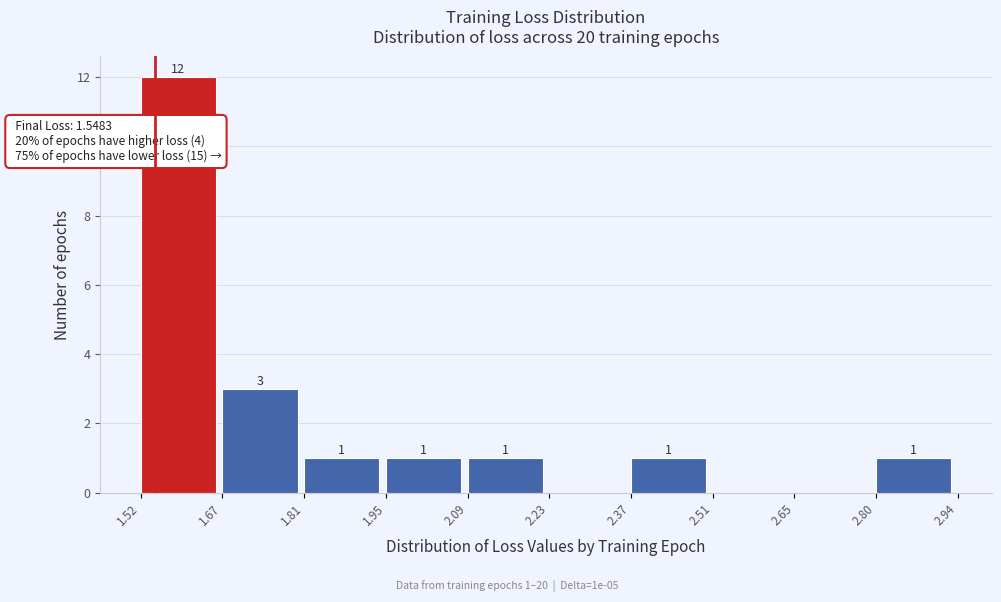

Over which range of the x-axis is the bar tallest?

1.52 to 1.67